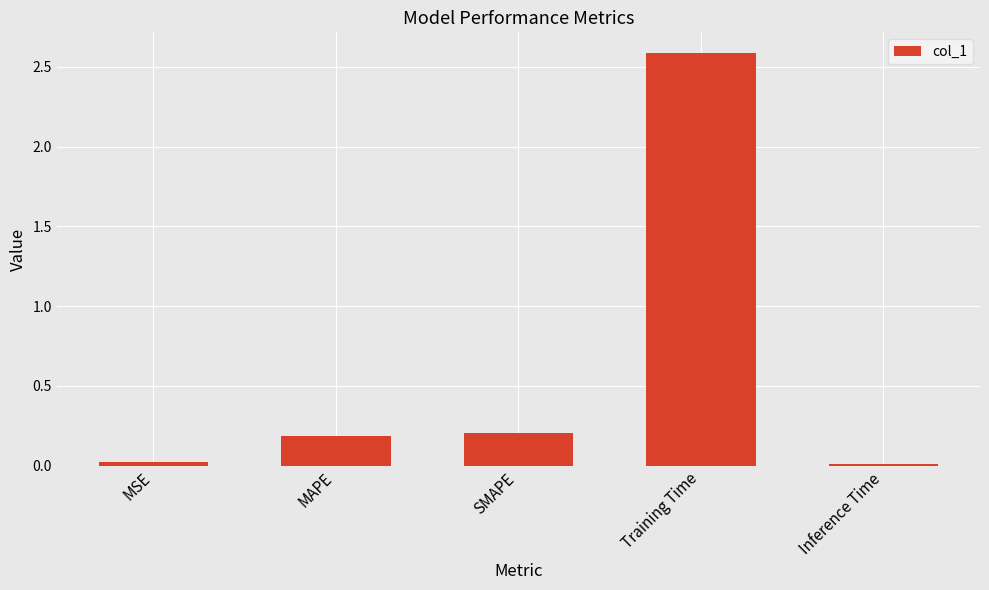

What is the greatest value displayed?

2.6